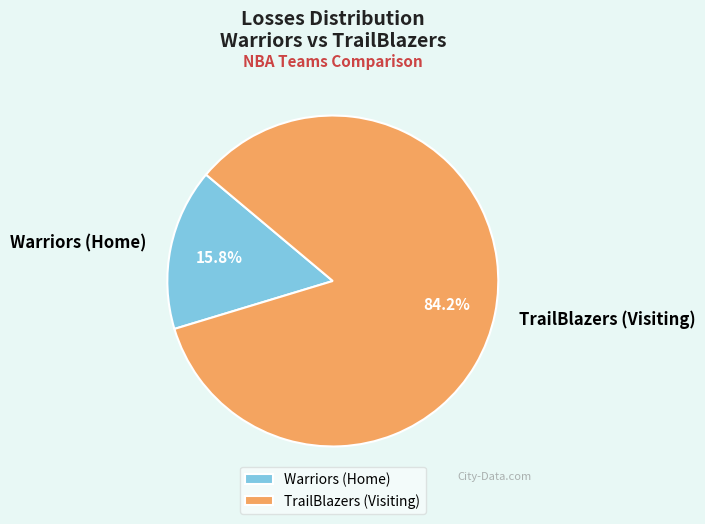

What is the total percentage of Warriors (Home) and TrailBlazers (Visiting)?

100.0%